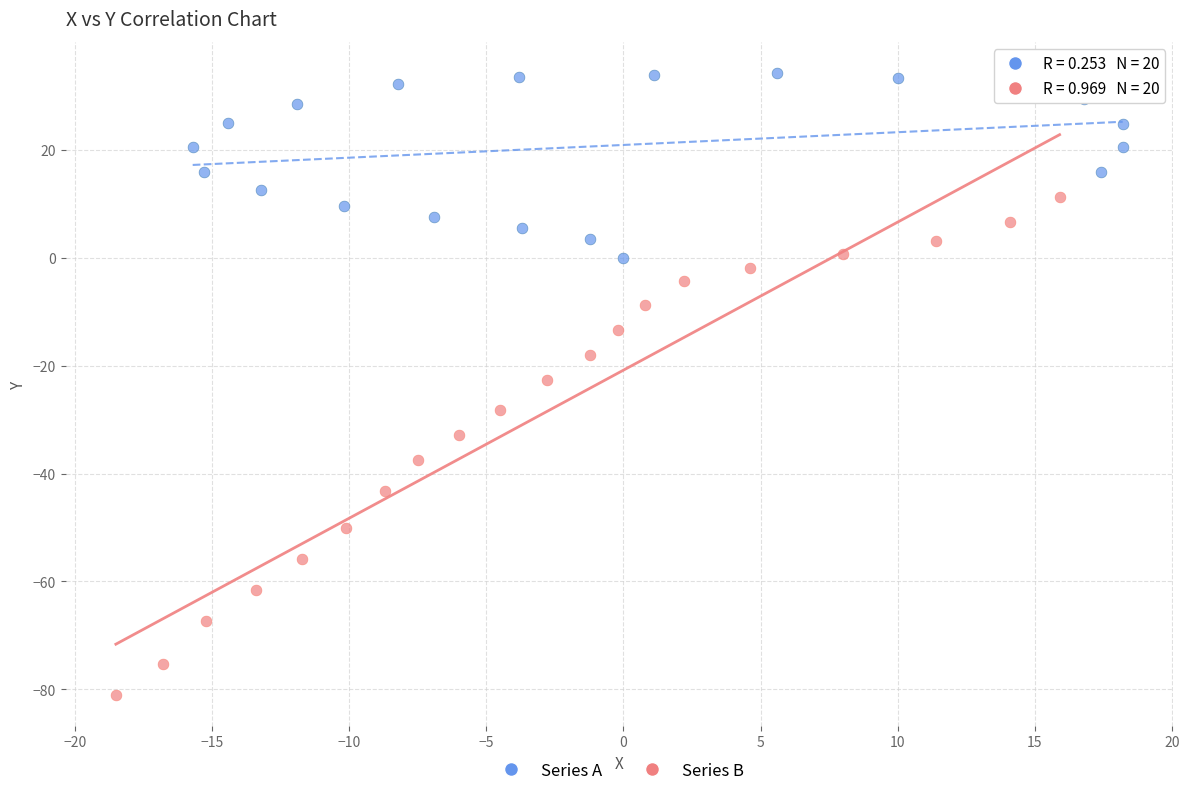

What are all the series names shown in the legend?

Series A, Series B